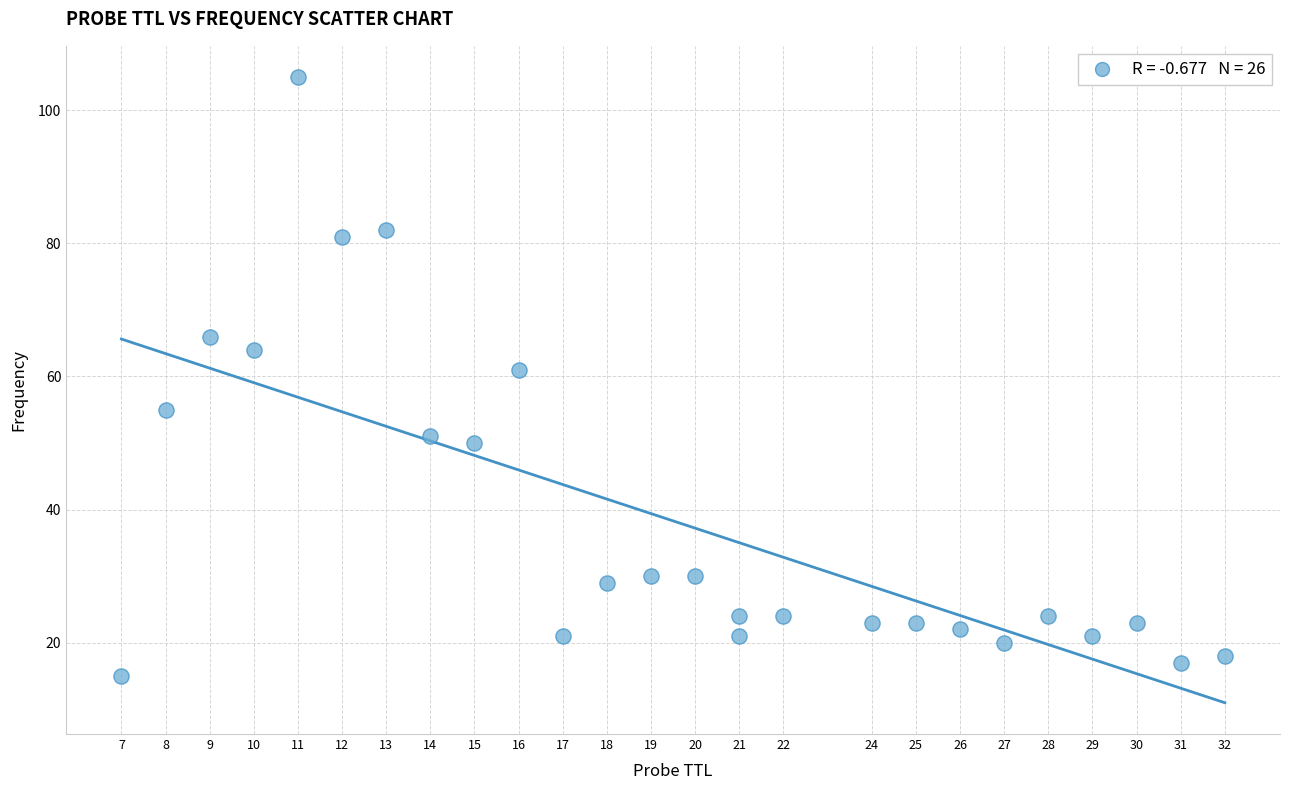

What is the range of X values (max minus min)?

25